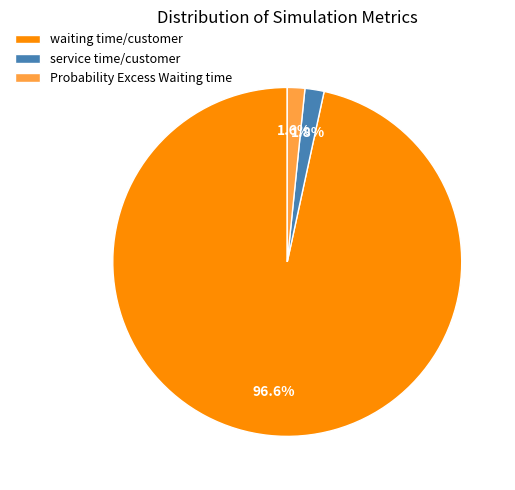

Which category has the biggest portion of the pie?

waiting time/customer